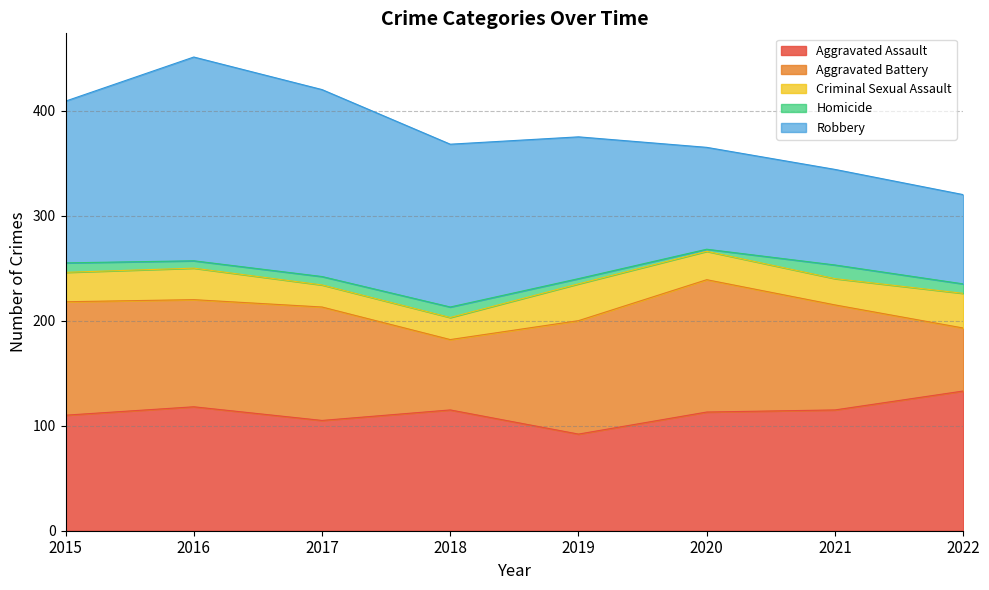

What is the sum of the Aggravated Assault values at 2022 and 2017?

238